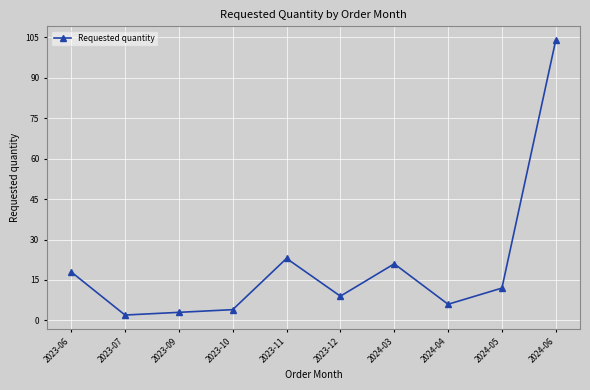

At which category does the data reach its first local peak?

2023-11